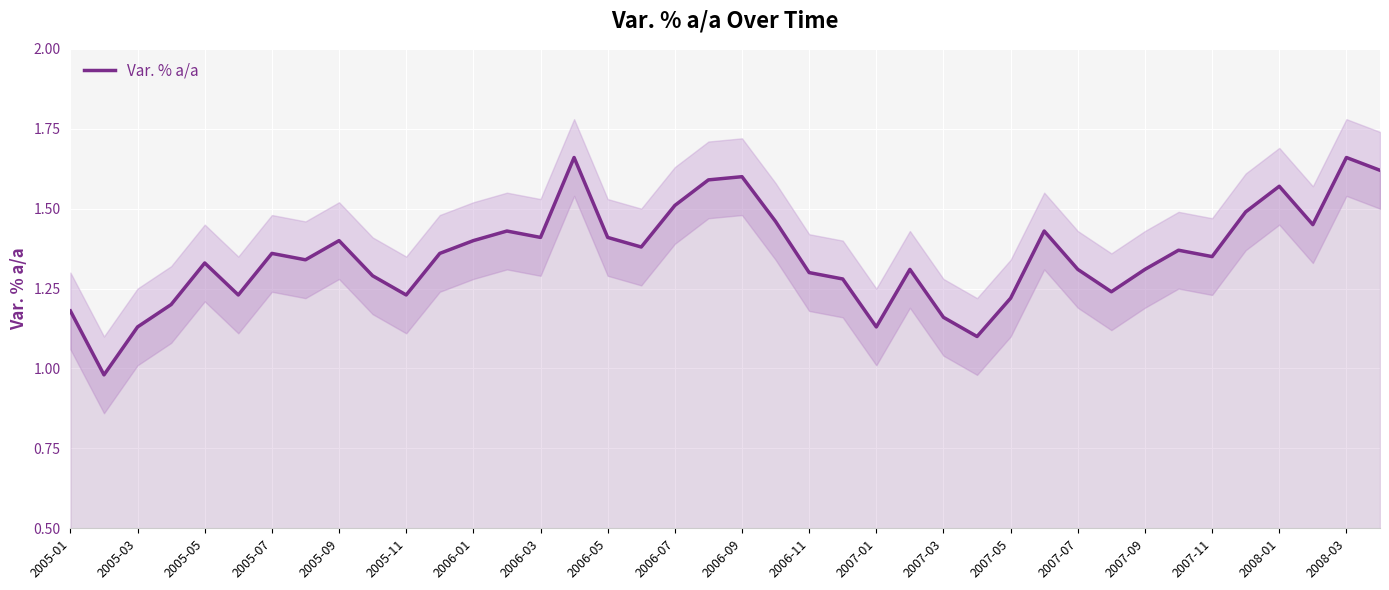

The value of Var. % a/a at 2006-09 is 0.5. True or false?

False